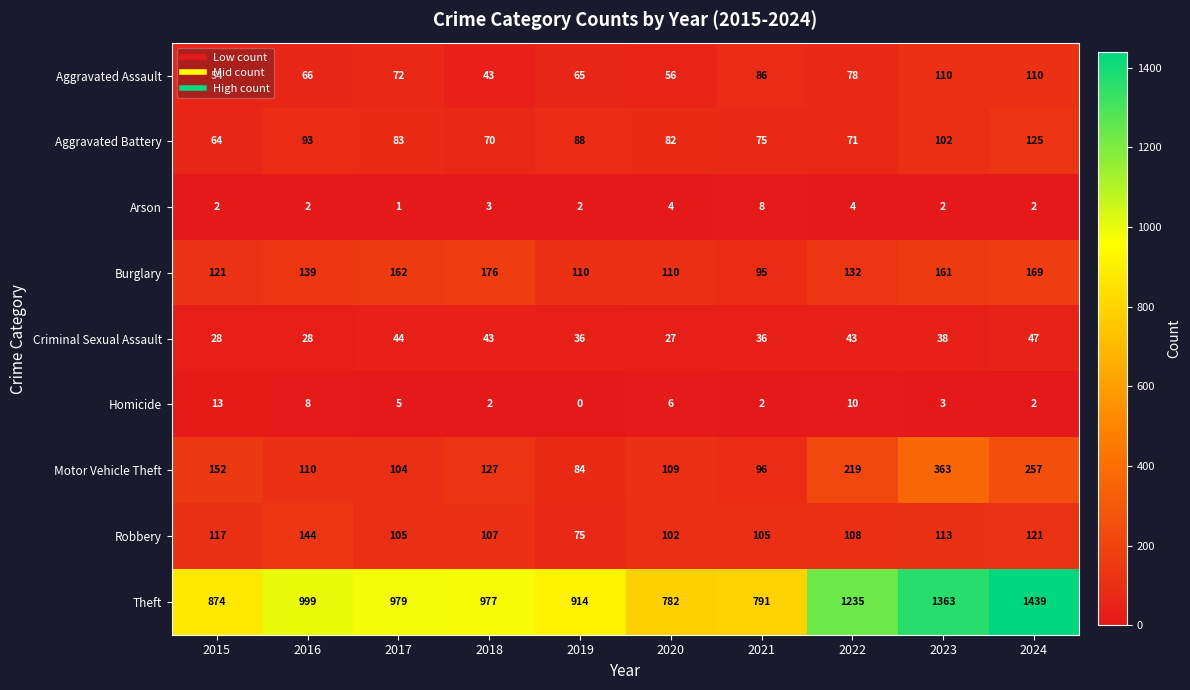

What is the sum of the Burglary values at 2024 and 2019?

279